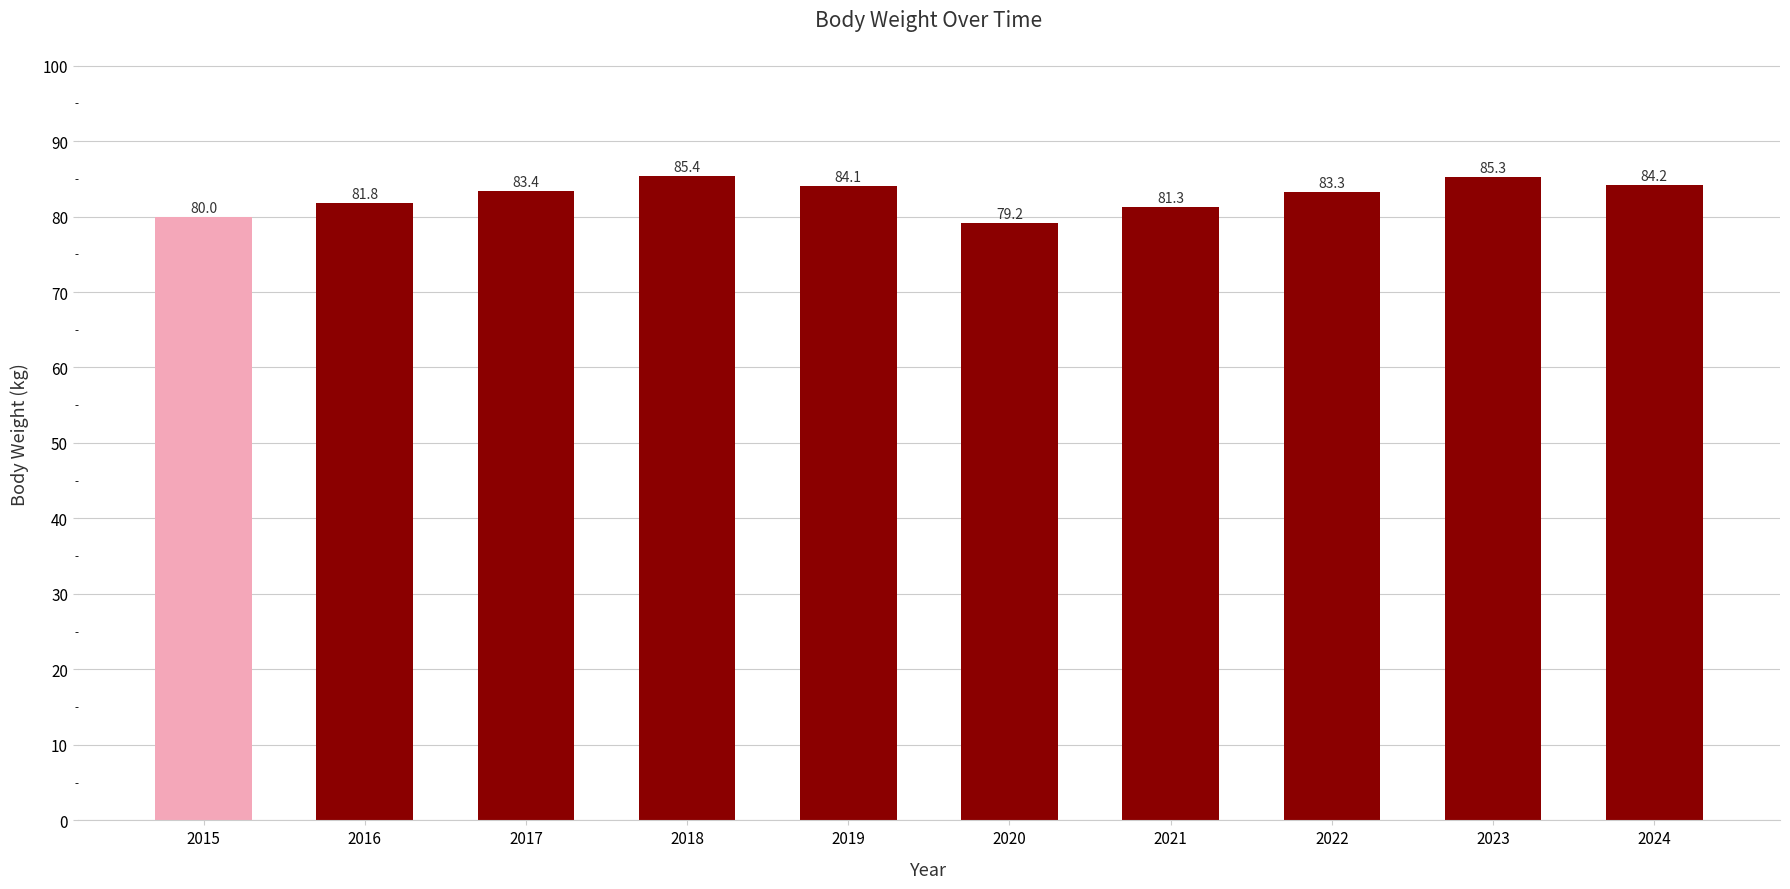

How many categories are shown in the chart?

10